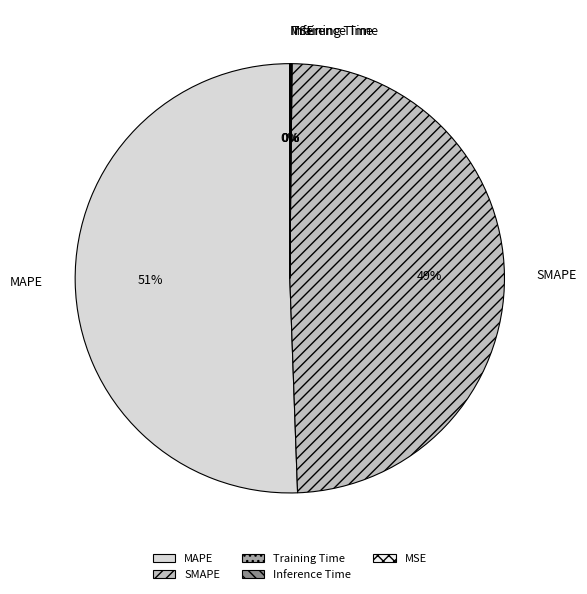

The MAPE slice represents 62% of the pie. True or false?

False